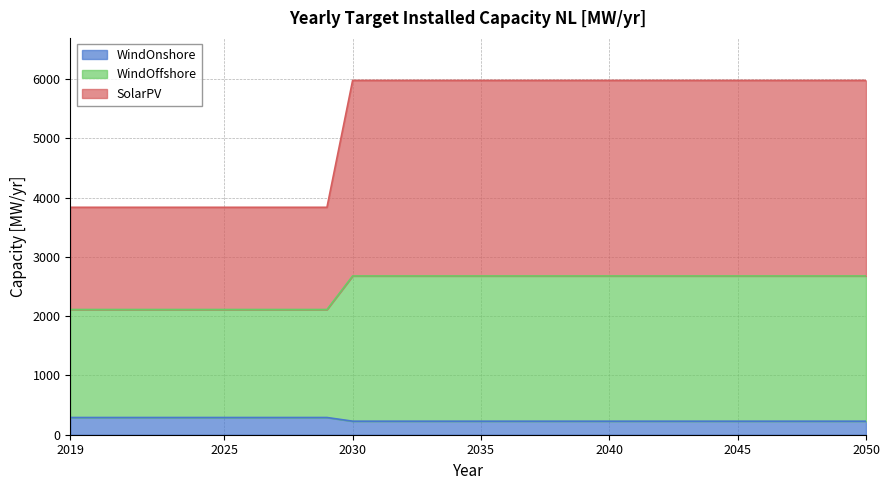

At which category is the sum across all series the highest?

2030